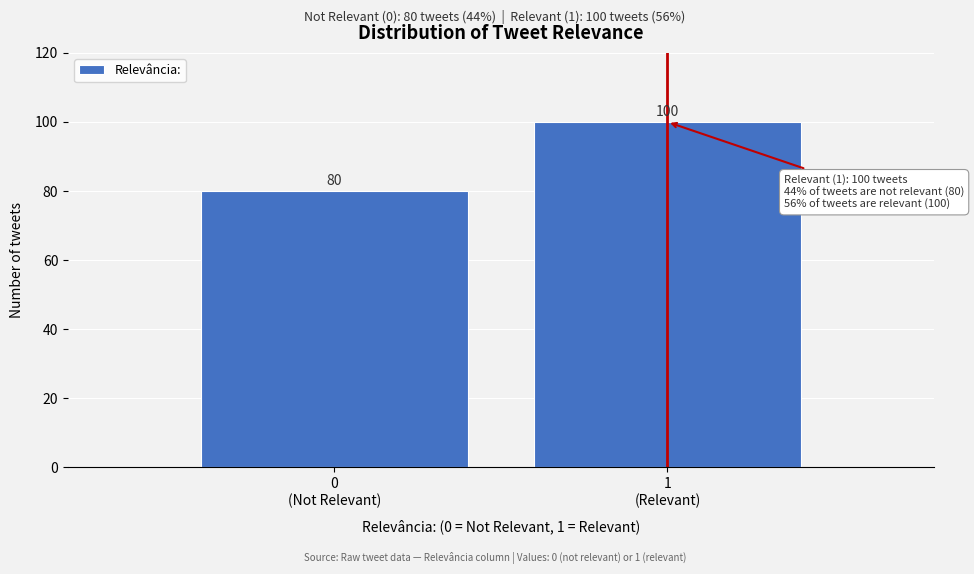

Reading right to left, extract all data points from this chart.

100	80